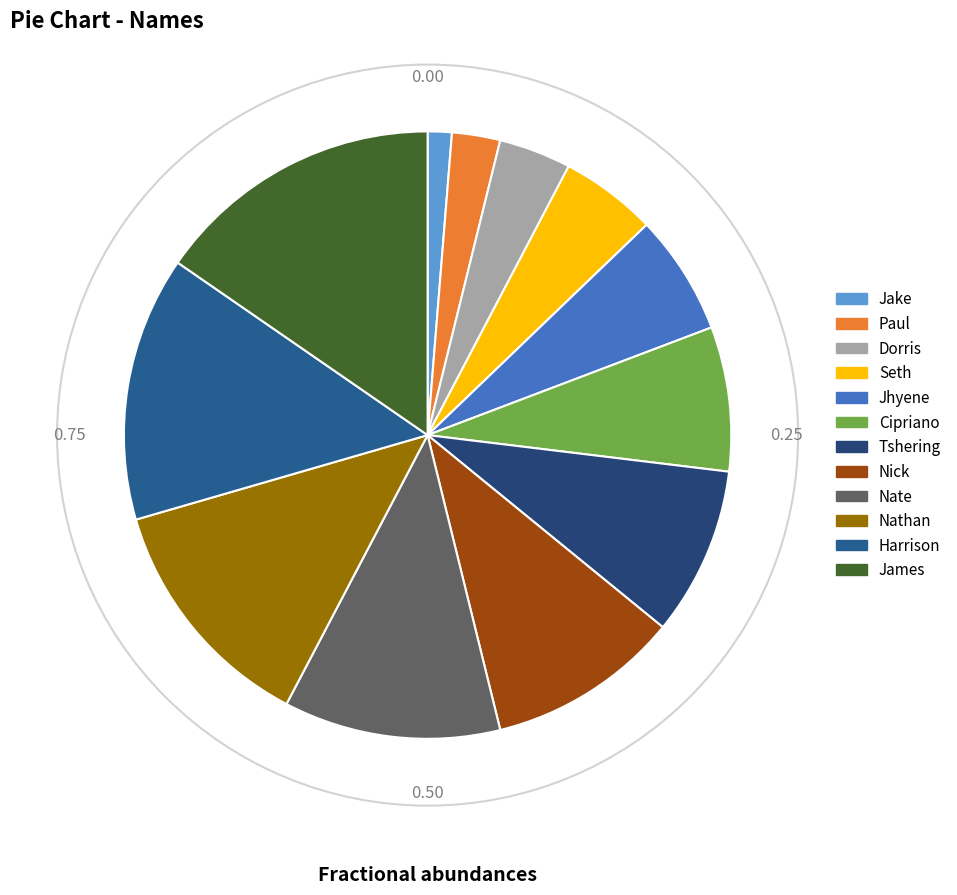

Is James the majority of the pie?

No